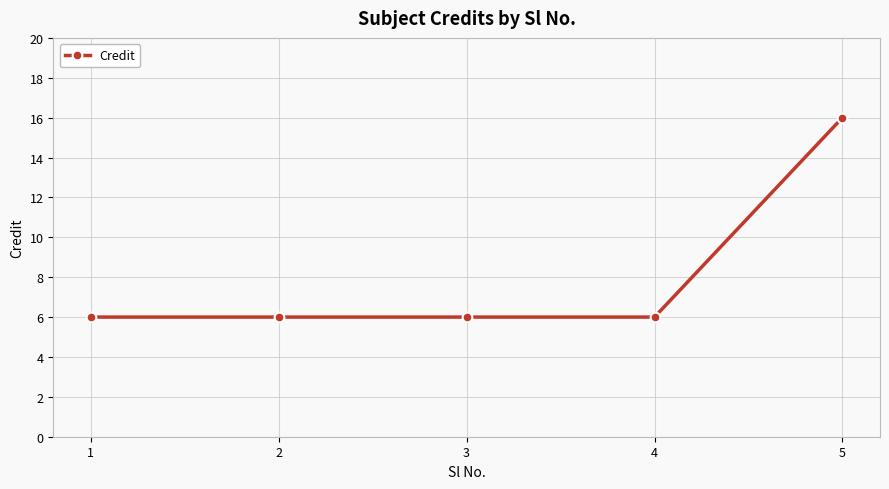

Approximately how many times larger is the value at 1 compared to 2?

1.0